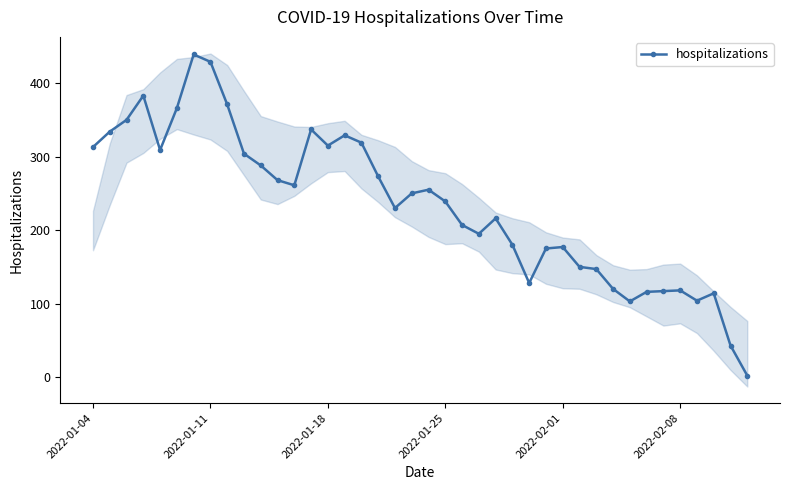

What is the value of the 31st point from the left?

147